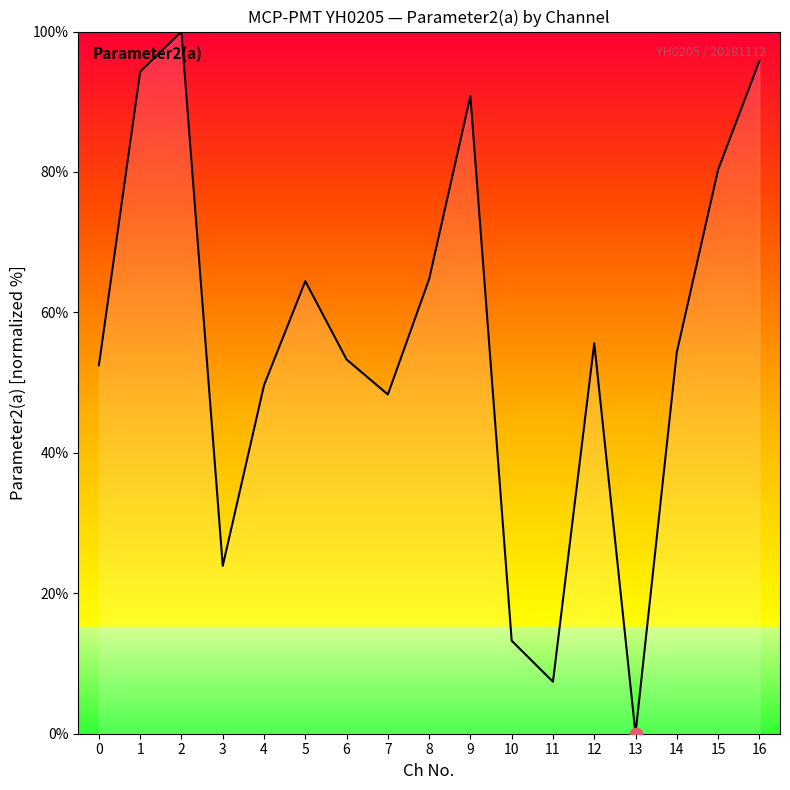

Between 7 and 3, which is larger?

7